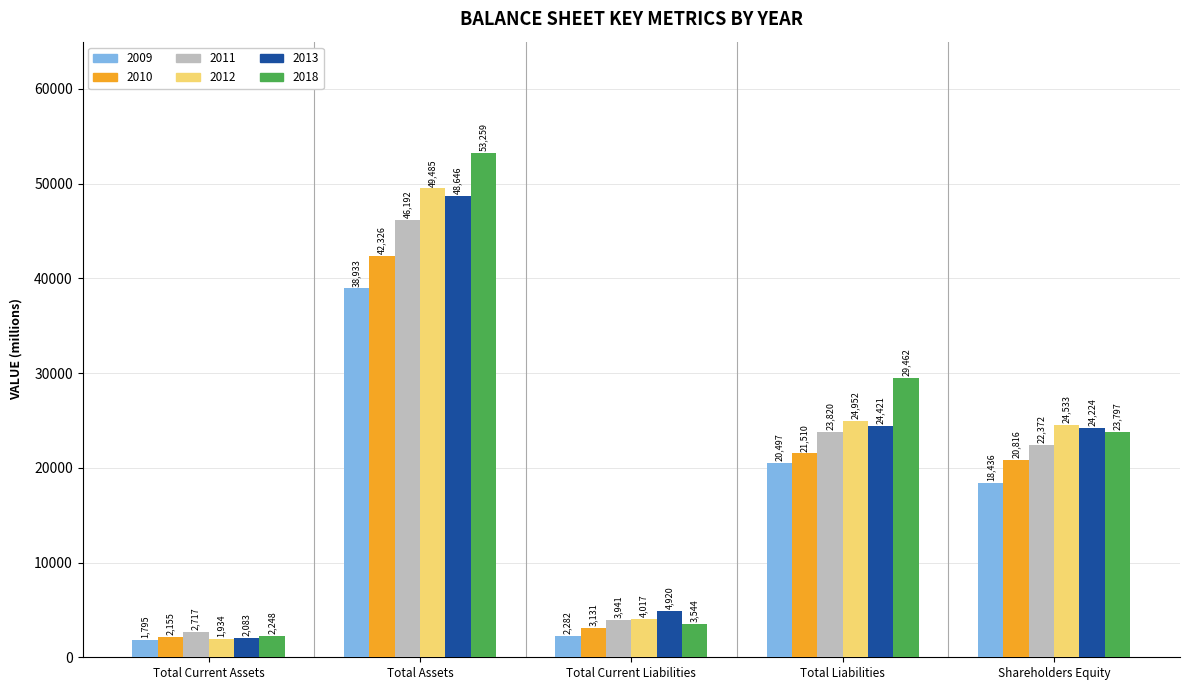

At Total Liabilities, list the series in order from largest to smallest.

2018, 2012, 2013, 2011, 2010, 2009